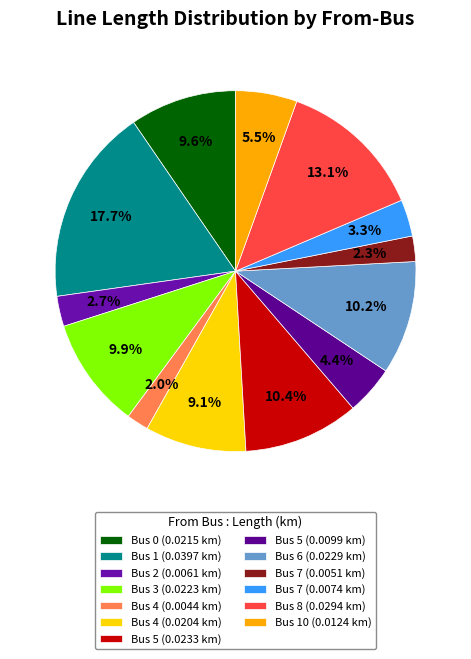

Count the number of slices in the pie.

13